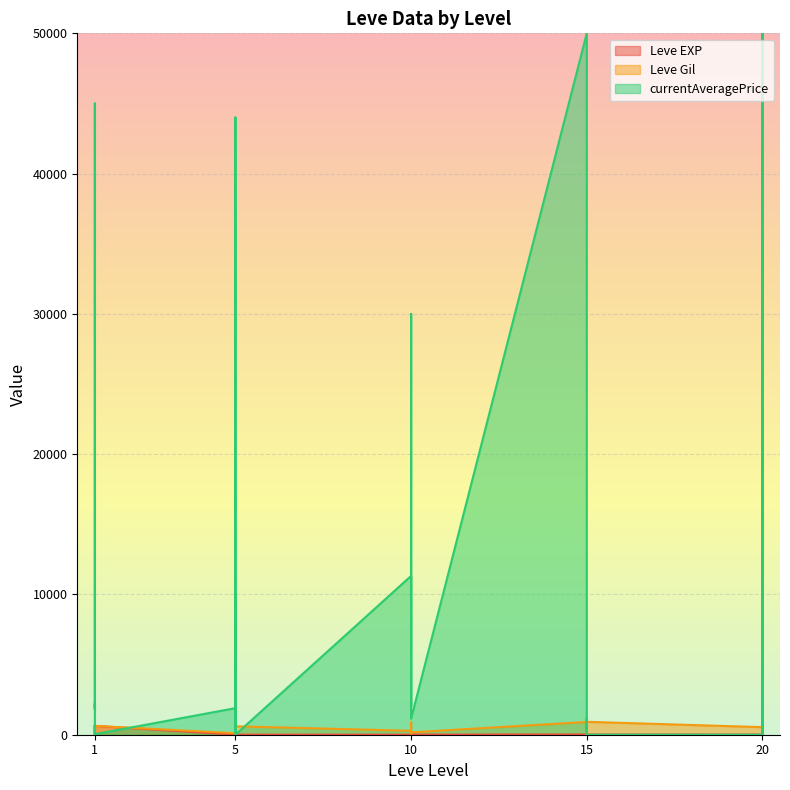

Reading left to right, transcribe all the data shown in this chart.

Leve EXP: 1=1	1=1	1=630	1=1	1=1	1=630	5=4	5=6	5=2	5=5	5=2	5=3	10=4	10=7	10=3	10=9	10=13	10=9	15=18	15=13	15=7	15=24	15=18	15=14	20=9	20=16	20=28	20=17	20=12	20=8
Leve Gil: 1=330	1=690	1=112	1=160	1=690	1=630	5=110	5=840	5=790	5=220	5=490	5=600	10=280	10=880	10=780	10=430	10=90	10=170	15=910	15=40	15=170	15=790	15=910	15=920	20=540	20=800	20=10	20=120	20=960	20=570
currentAveragePrice: 1=1820	1=3763	1=45000	1=1893	1=2219	1=38	5=1894	5=44000	5=200	5=10000	5=270	5=0	10=11320	10=7000	10=2029	10=9967	10=30000	10=1138	15=49999	15=4150	15=264	15=1100	15=1138	15=0	20=0	20=1100	20=35000	20=0	20=49999	20=2049